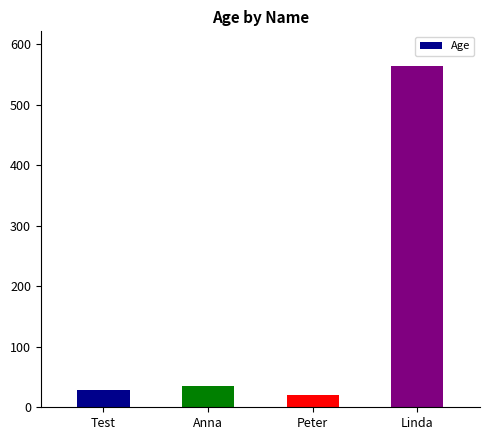

What is the ratio of the value at Anna to the value at Peter?

1.7